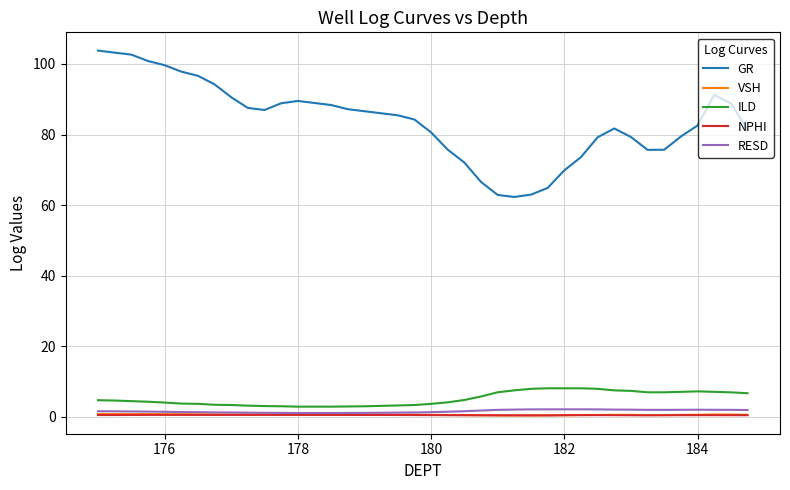

What is the greatest value displayed?

103.8